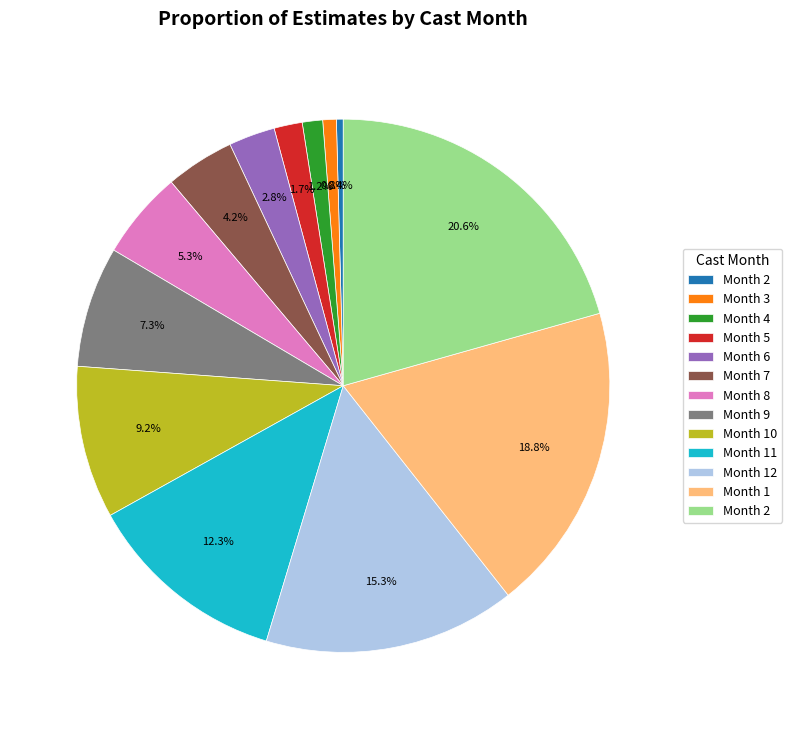

Count the number of slices in the pie.

13